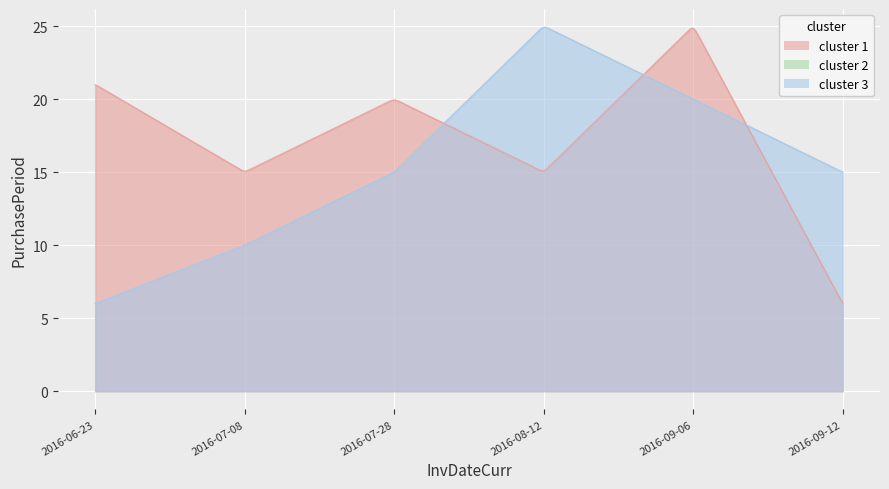

At which label is the value closest to 15?

2016-07-08